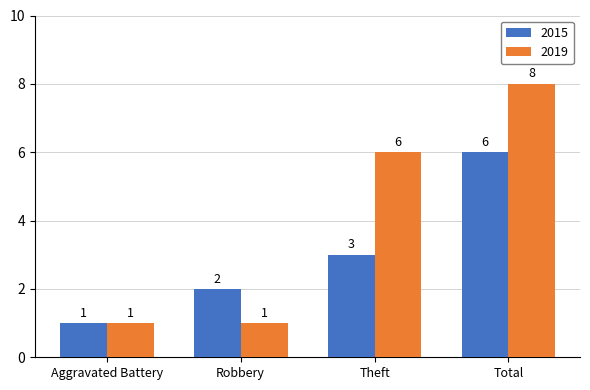

Which series has the widest spread of values?

2019